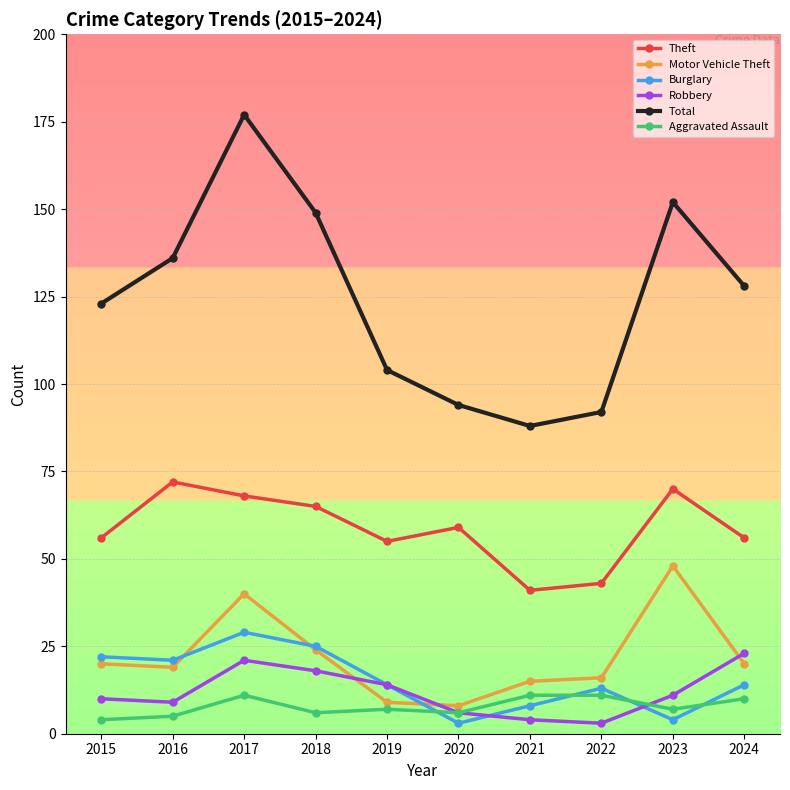

Reading right to left, what are all the values shown in this chart?

Theft: 2024=56	2023=70	2022=43	2021=41	2020=59	2019=55	2018=65	2017=68	2016=72	2015=56
Motor Vehicle Theft: 2024=20	2023=48	2022=16	2021=15	2020=8	2019=9	2018=24	2017=40	2016=19	2015=20
Burglary: 2024=14	2023=4	2022=13	2021=8	2020=3	2019=14	2018=25	2017=29	2016=21	2015=22
Robbery: 2024=23	2023=11	2022=3	2021=4	2020=6	2019=14	2018=18	2017=21	2016=9	2015=10
Total: 2024=128	2023=152	2022=92	2021=88	2020=94	2019=104	2018=149	2017=177	2016=136	2015=123
Aggravated Assault: 2024=10	2023=7	2022=11	2021=11	2020=6	2019=7	2018=6	2017=11	2016=5	2015=4